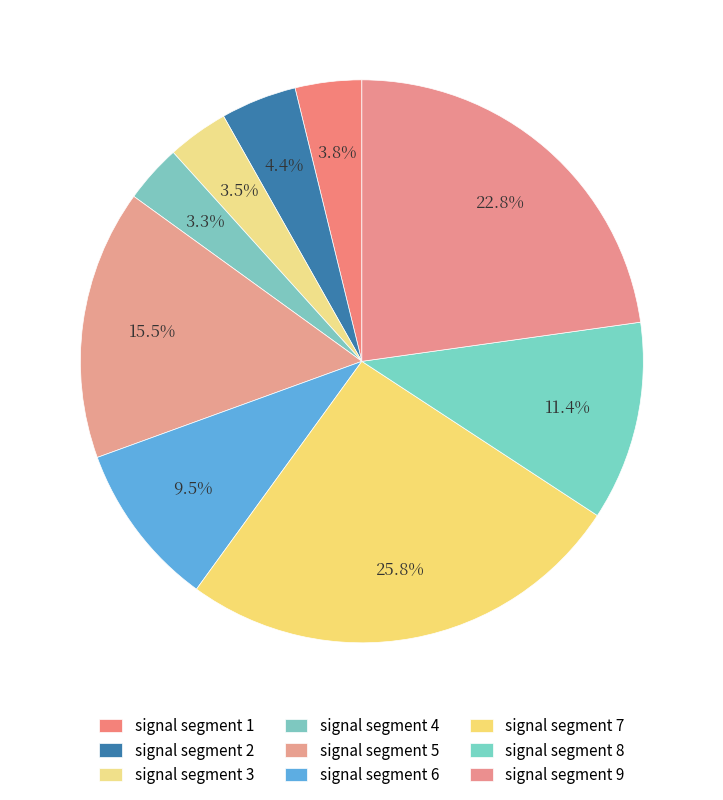

How many slices are in this pie chart?

9